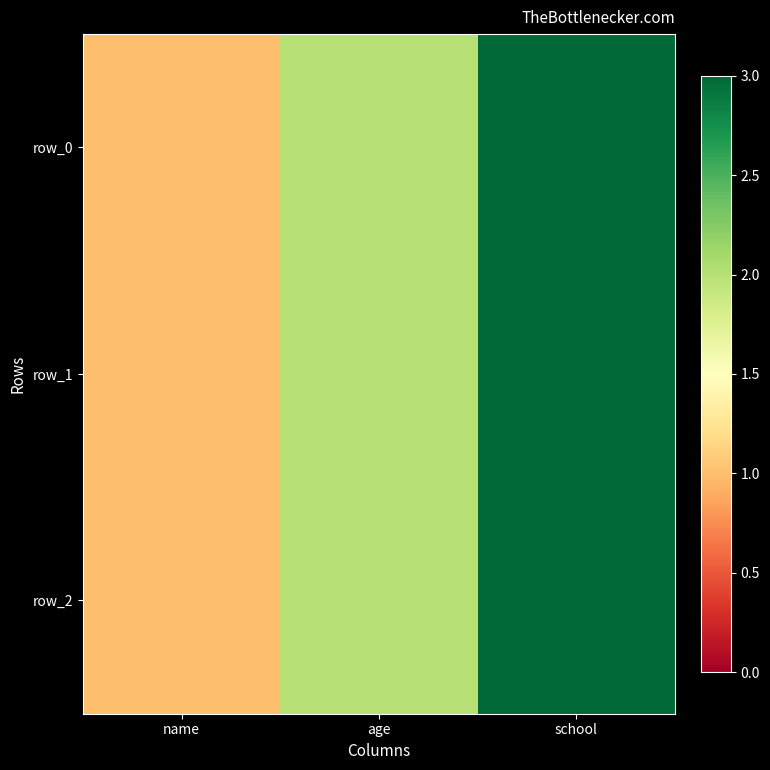

What is the approximate value of row_2 at school?

3